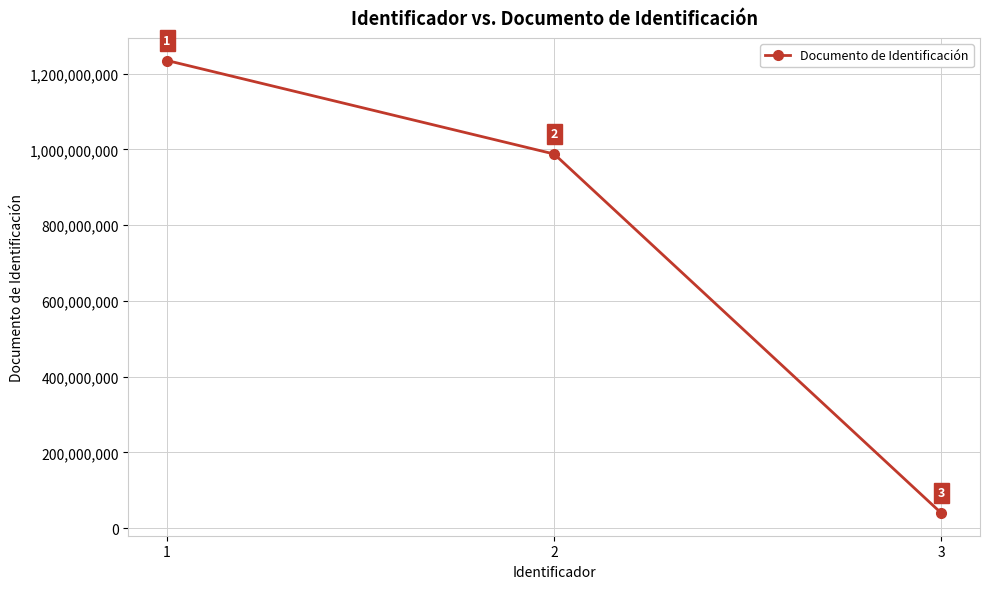

At which category does the chart reach its peak across all series?

1